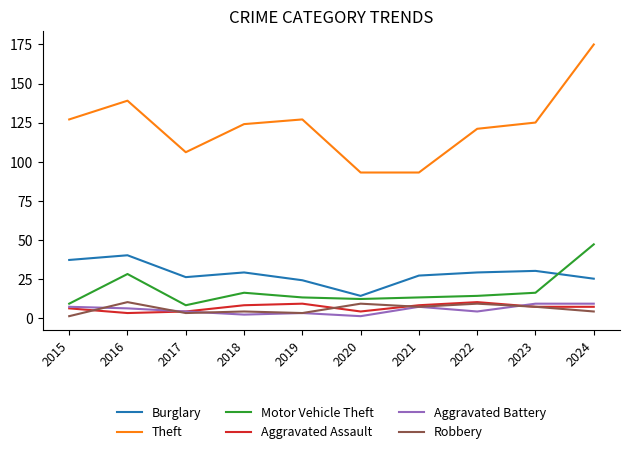

Is it true that Burglary equals 30 at 2023?

True